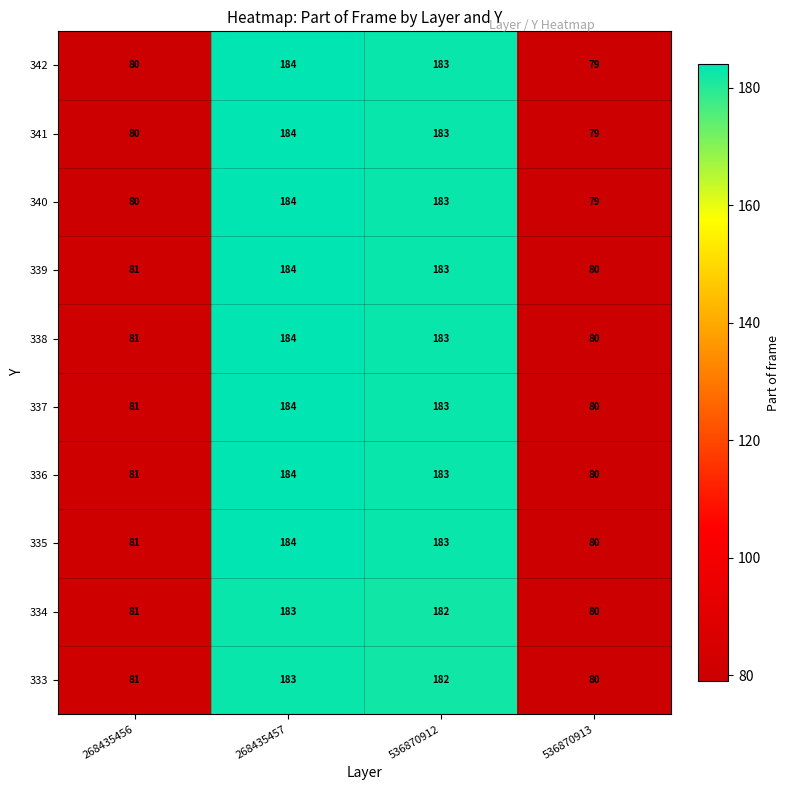

The value of 340 at 268435456 is 134. True or false?

False